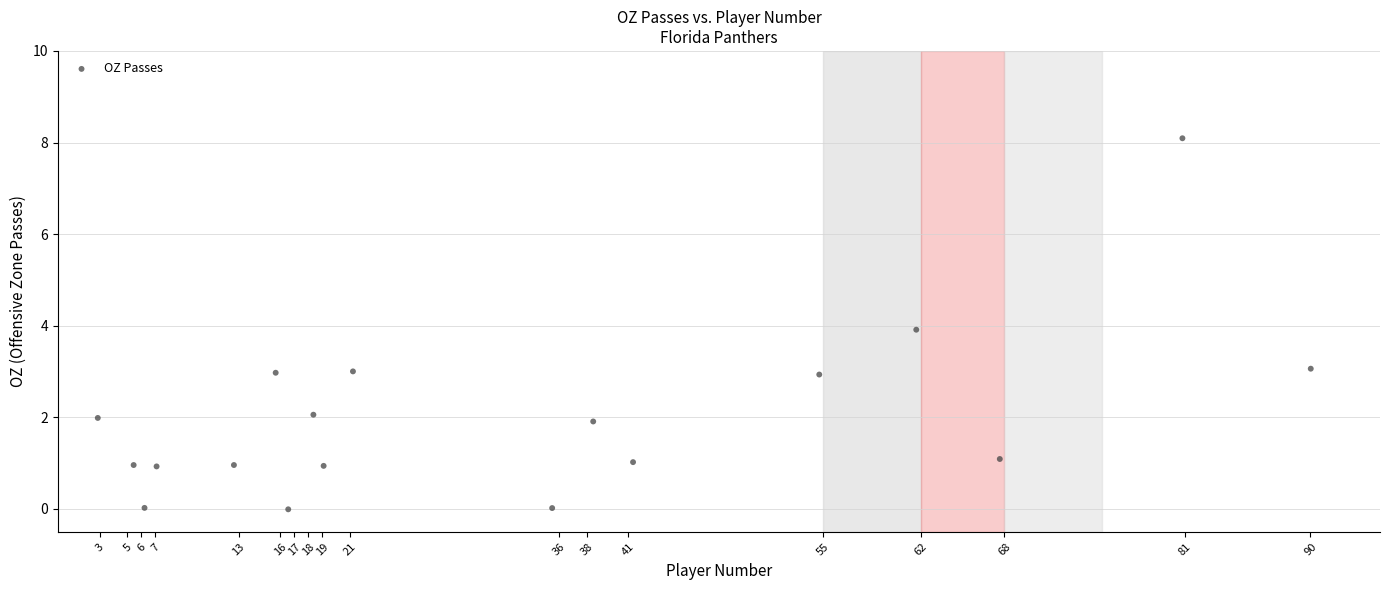

What is the range of Y values (max minus min)?

8.1